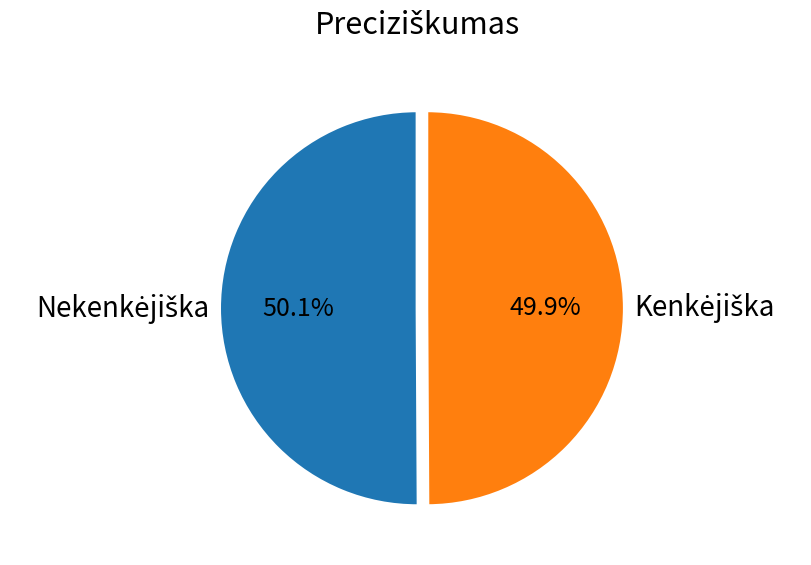

Is there a majority slice in this chart?

Yes